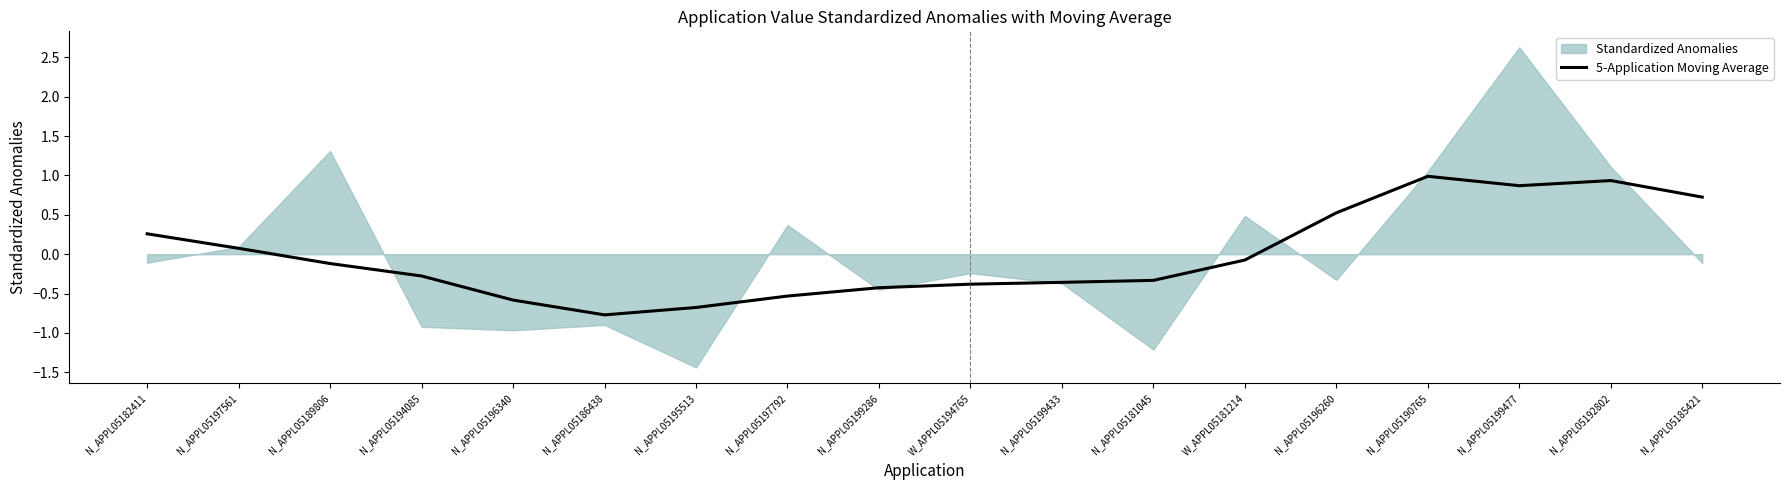

Is it true that 5-Application Moving Average equals -0.1 at W_APPL05181214?

True